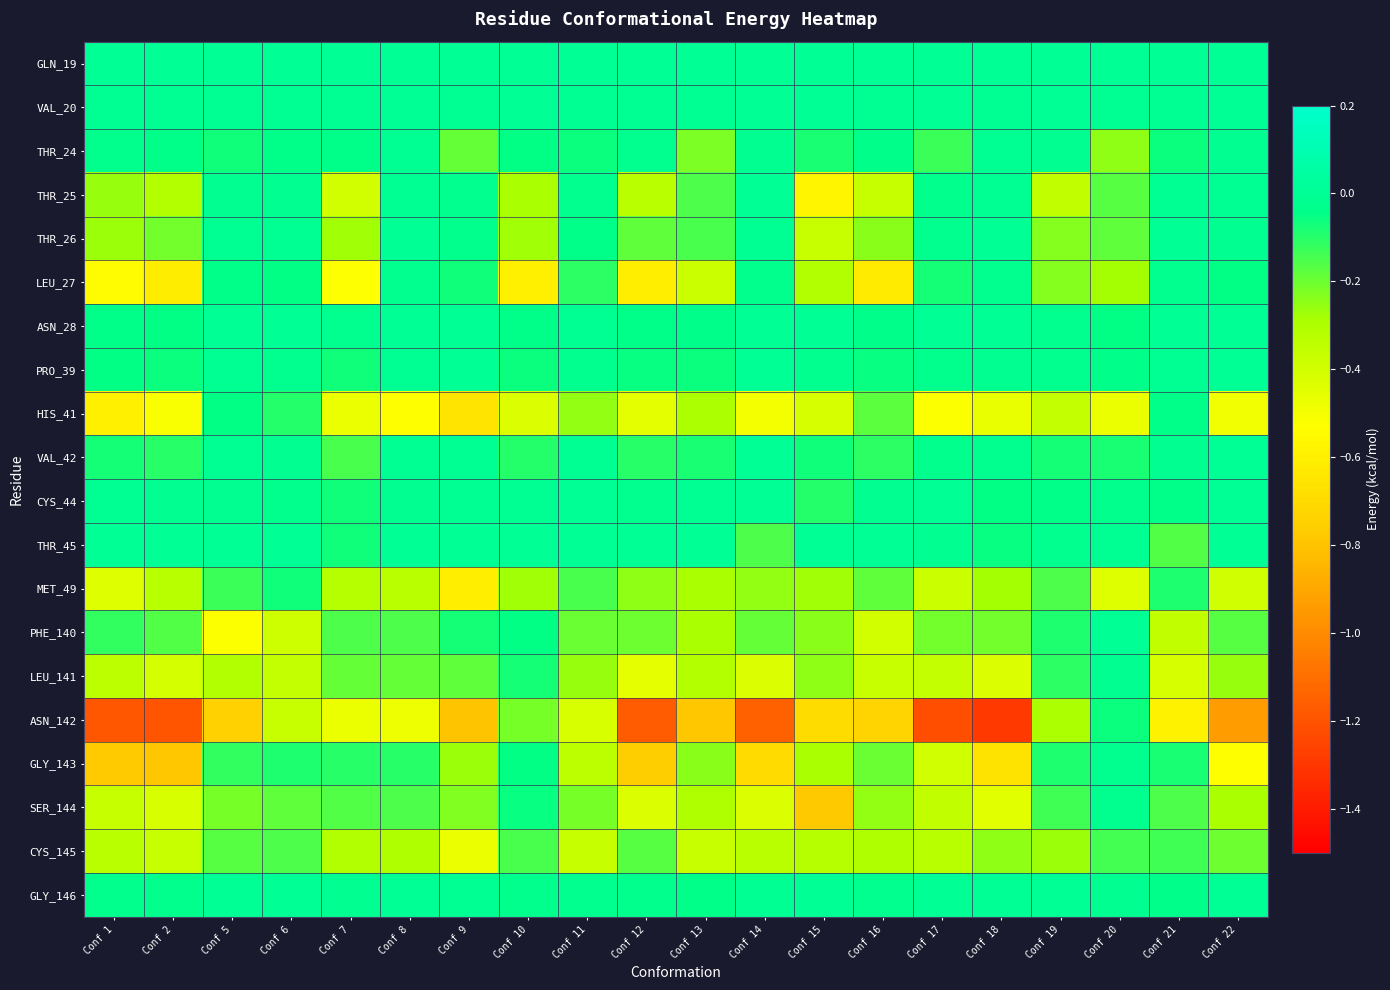

Which series has the largest range (max minus min)?

ASN_142